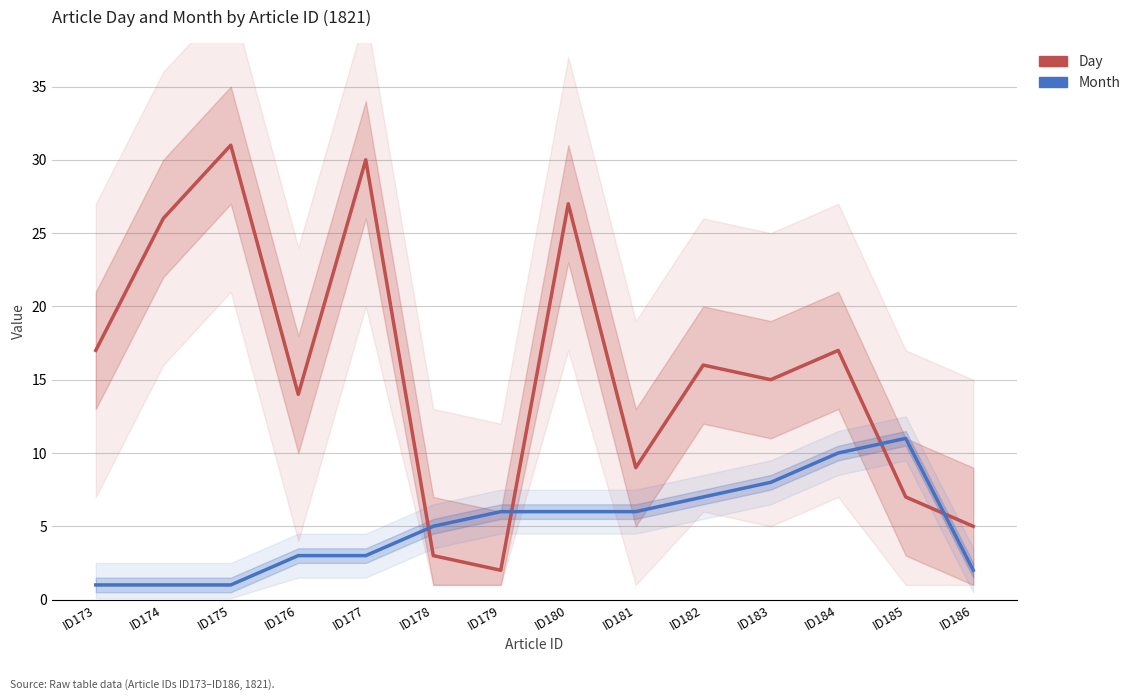

At ID185, list the series in order from largest to smallest.

Month, Day